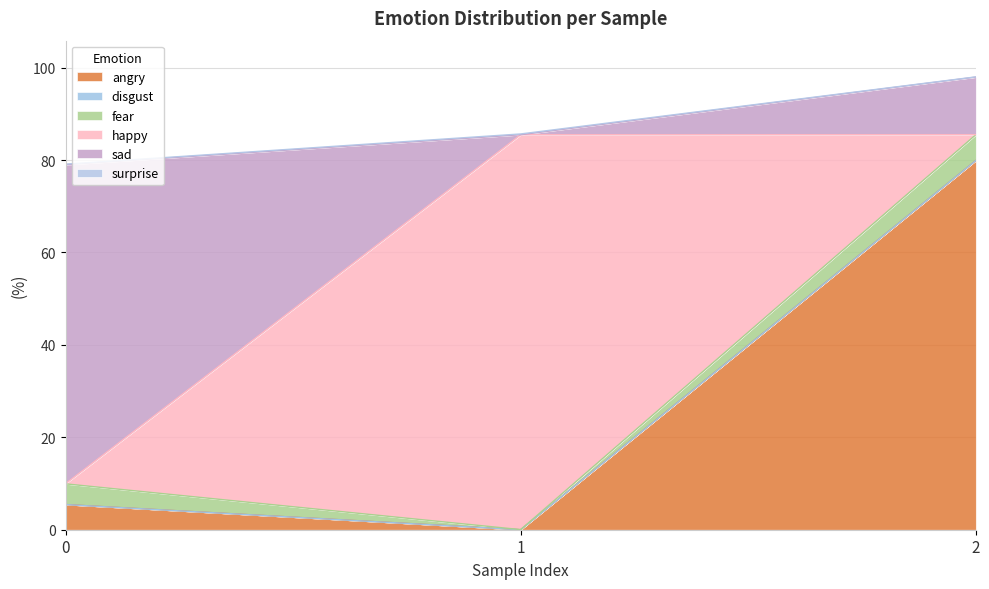

The angry series shows 5.4 at 0. True or false?

True